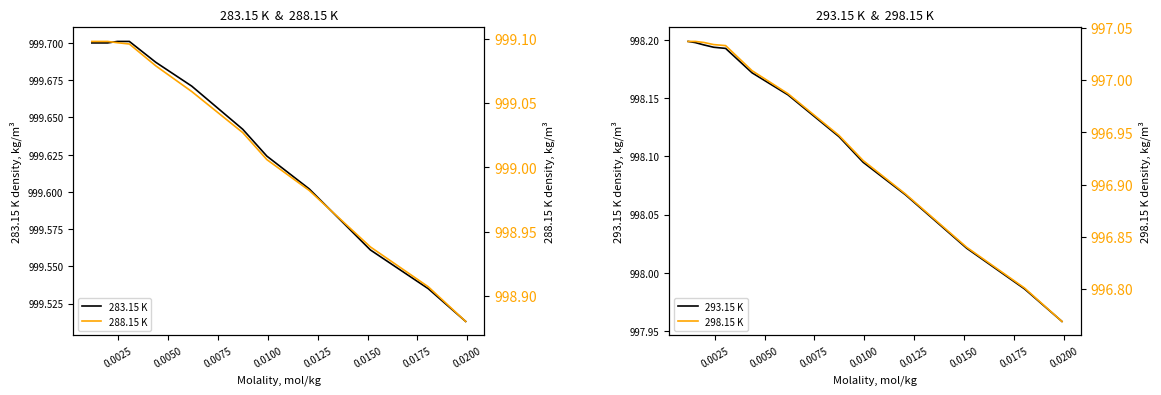

Is it true that 288.15 K equals 1320.8 at 0.0025?

False